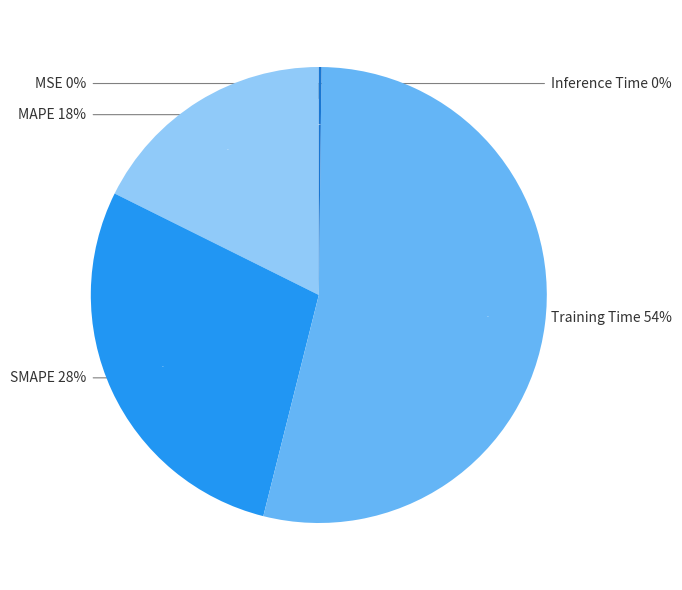

What percentage is NOT represented by MAPE?

82.3%